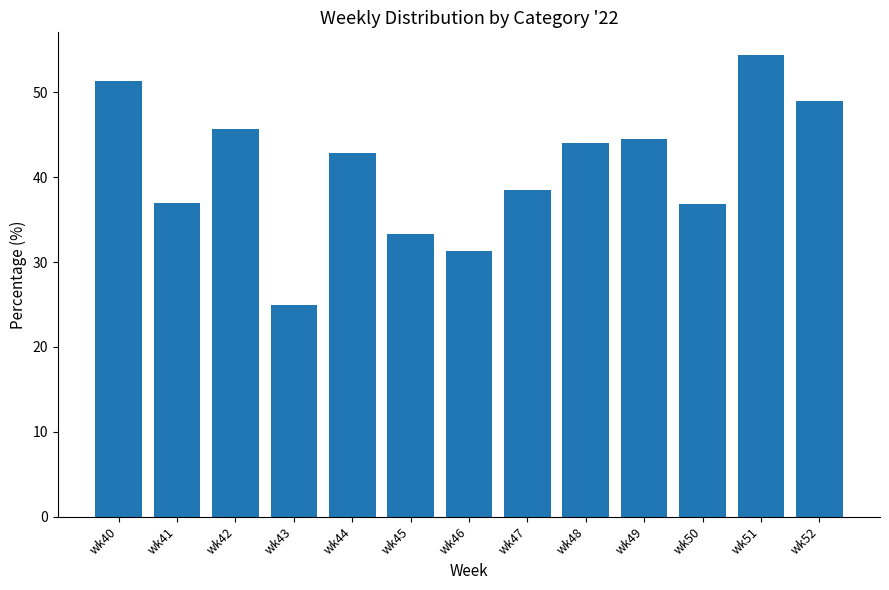

How many categories are shown in the chart?

13